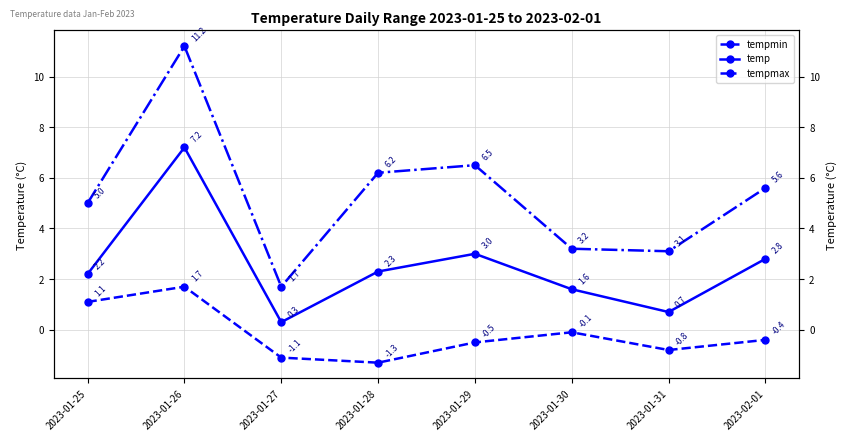

What is the value of the tempmax point at the 5th from the left?

6.5